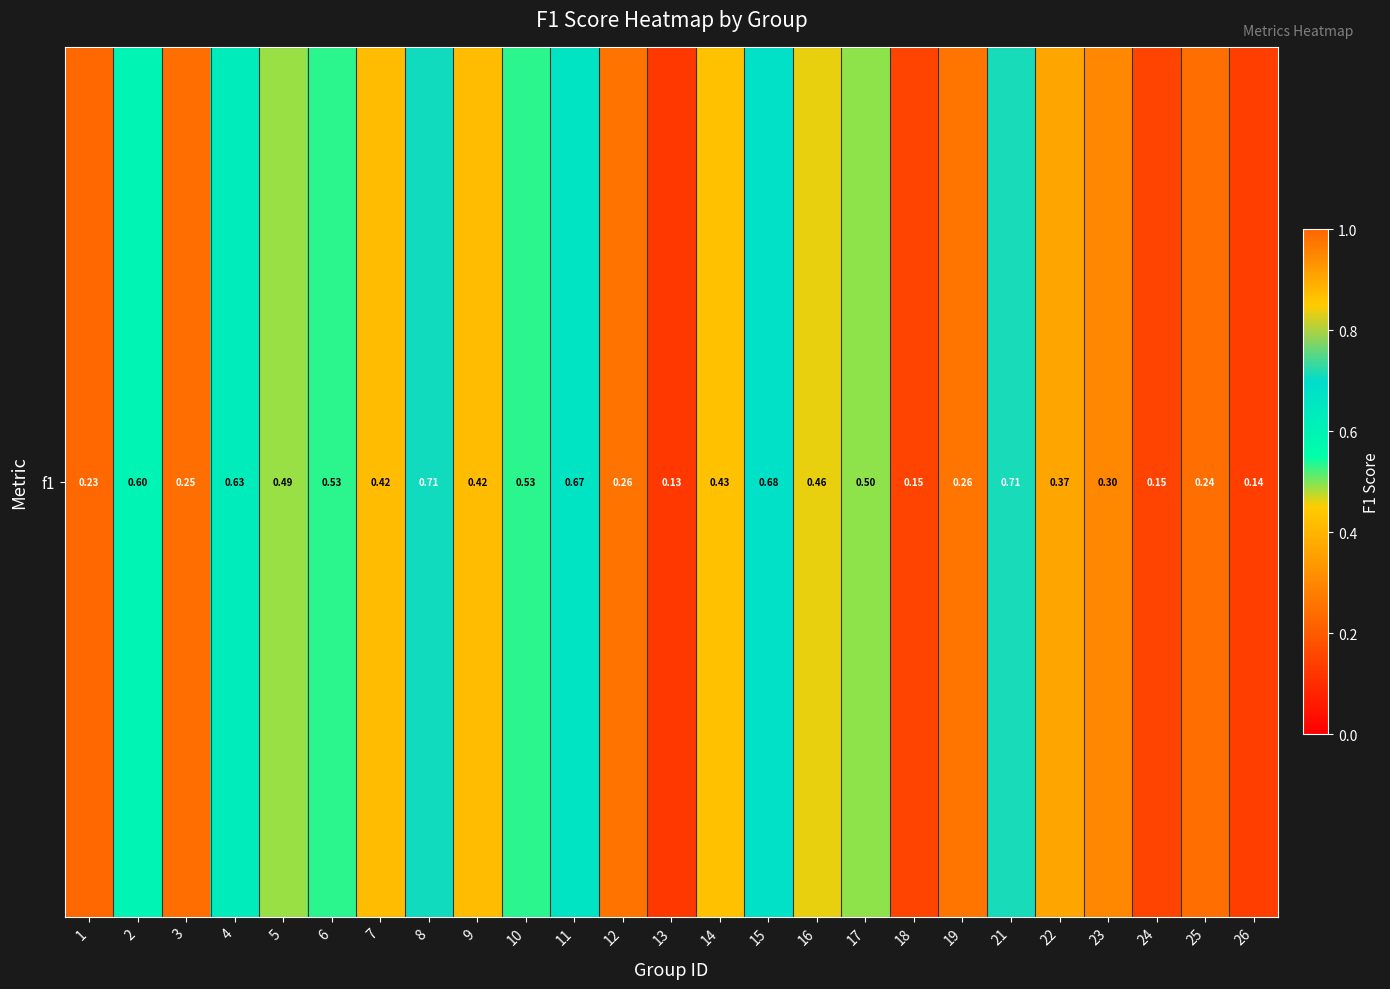

Reading right to left, extract all data points from this chart.

26=0.1	25=0.2	24=0.2	23=0.3	22=0.4	21=0.7	19=0.3	18=0.1	17=0.5	16=0.5	15=0.7	14=0.4	13=0.1	12=0.3	11=0.7	10=0.5	9=0.4	8=0.7	7=0.4	6=0.5	5=0.5	4=0.6	3=0.2	2=0.6	1=0.2